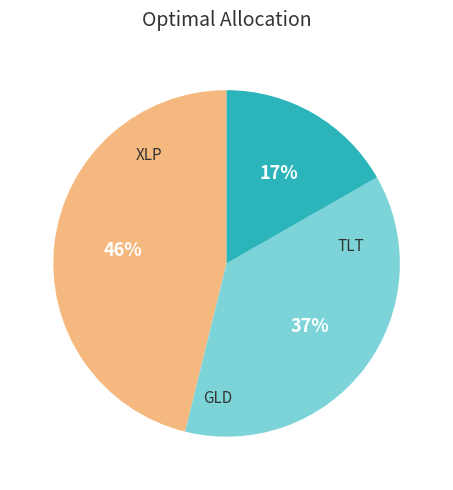

To the nearest percent, what is the difference between the largest and smallest slice percentages?

29%